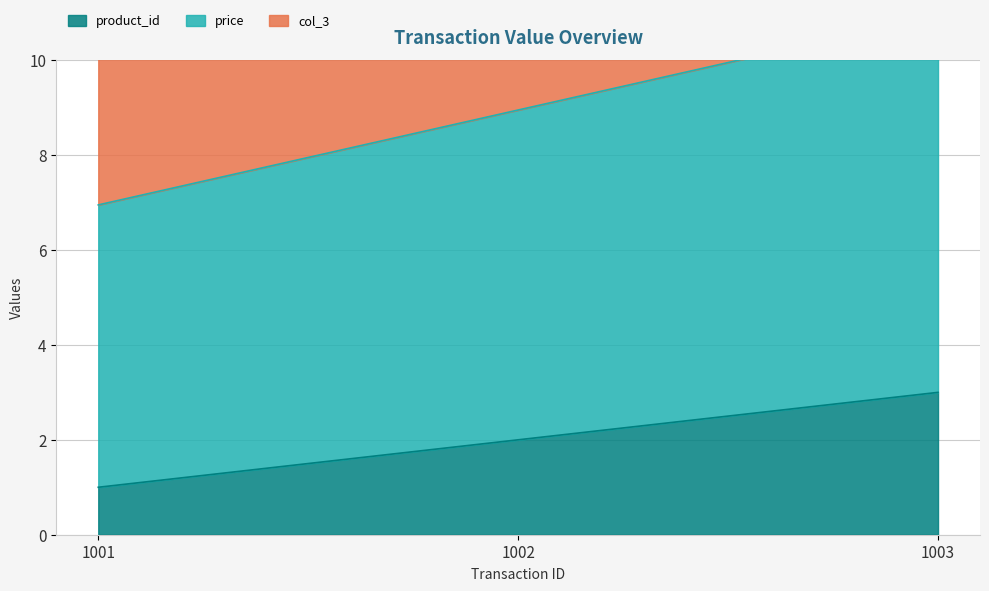

What are all the series names shown in the legend?

product_id, price, col_3